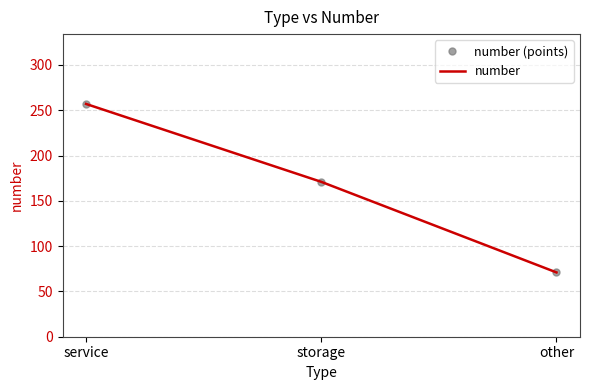

Count the number of data series in this chart.

2